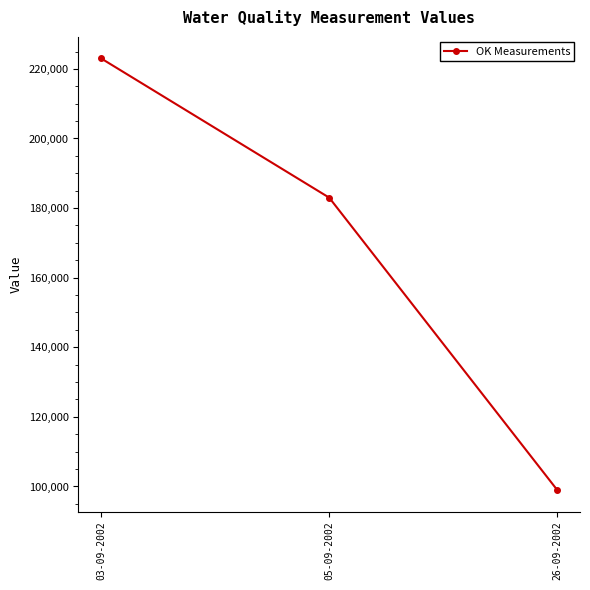

What is the sum of the values at 05-09-2002 and 03-09-2002?

406000